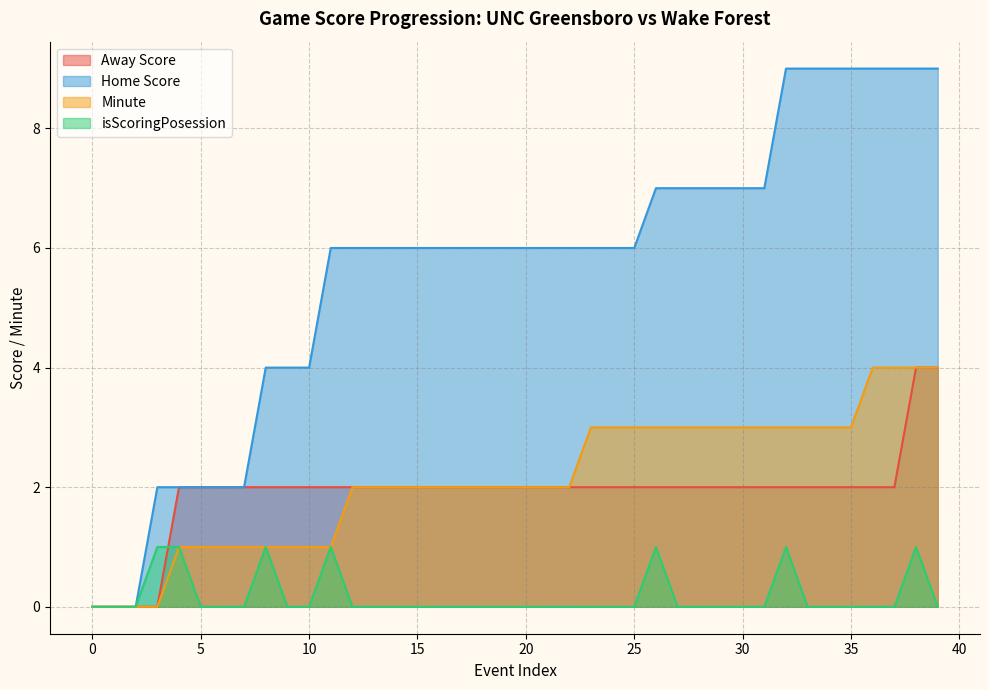

Reading right to left, extract all data points from this chart.

Away Score: 39=4	38=4	37=2	36=2	35=2	34=2	33=2	32=2	31=2	30=2	29=2	28=2	27=2	26=2	25=2	24=2	23=2	22=2	21=2	20=2	19=2	18=2	17=2	16=2	15=2	14=2	13=2	12=2	11=2	10=2	9=2	8=2	7=2	6=2	5=2	4=2	3=0	2=0	1=0	0=0
Home Score: 39=9	38=9	37=9	36=9	35=9	34=9	33=9	32=9	31=7	30=7	29=7	28=7	27=7	26=7	25=6	24=6	23=6	22=6	21=6	20=6	19=6	18=6	17=6	16=6	15=6	14=6	13=6	12=6	11=6	10=4	9=4	8=4	7=2	6=2	5=2	4=2	3=2	2=0	1=0	0=0
Minute: 39=4	38=4	37=4	36=4	35=3	34=3	33=3	32=3	31=3	30=3	29=3	28=3	27=3	26=3	25=3	24=3	23=3	22=2	21=2	20=2	19=2	18=2	17=2	16=2	15=2	14=2	13=2	12=2	11=1	10=1	9=1	8=1	7=1	6=1	5=1	4=1	3=0	2=0	1=0	0=0
isScoringPosession: 39=0	38=1	37=0	36=0	35=0	34=0	33=0	32=1	31=0	30=0	29=0	28=0	27=0	26=1	25=0	24=0	23=0	22=0	21=0	20=0	19=0	18=0	17=0	16=0	15=0	14=0	13=0	12=0	11=1	10=0	9=0	8=1	7=0	6=0	5=0	4=1	3=1	2=0	1=0	0=0